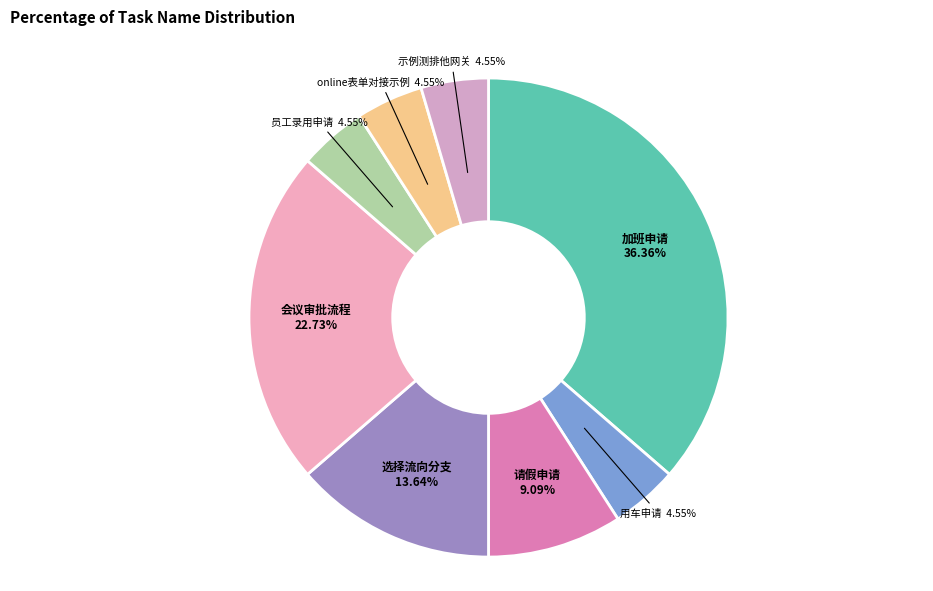

To the nearest percent, what is the difference between the largest and smallest slice percentages?

32%